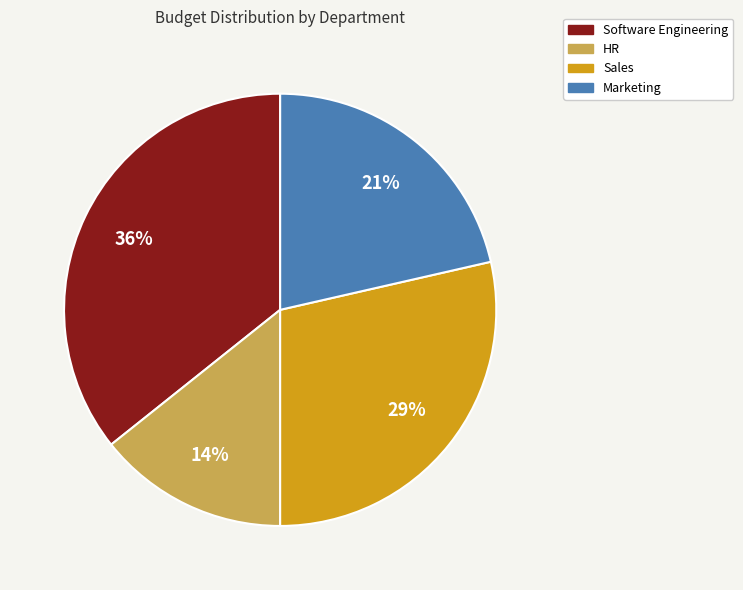

Count the number of slices in the pie.

4